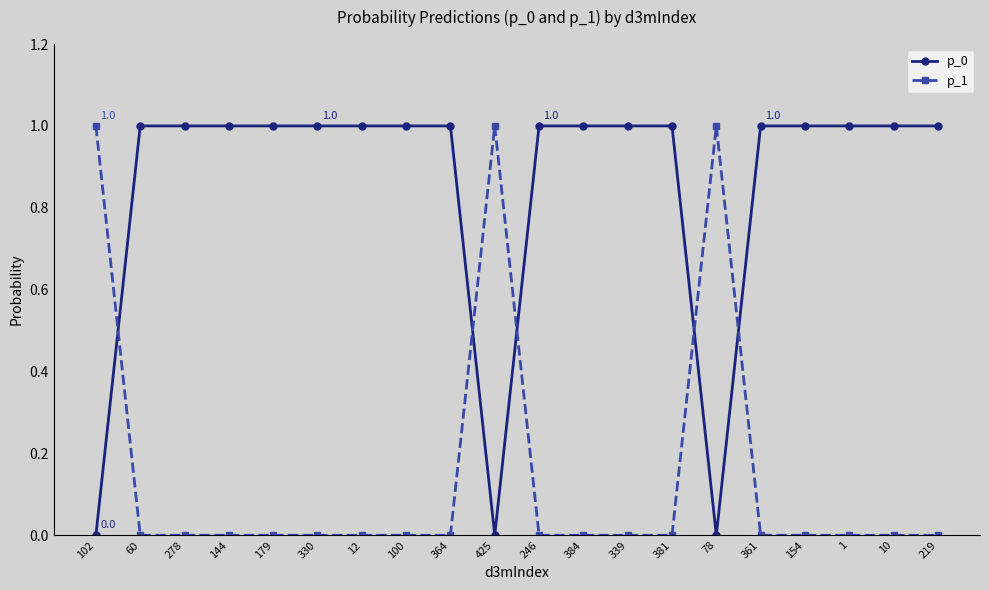

List the series in order of their overall mean, highest first.

p_0, p_1